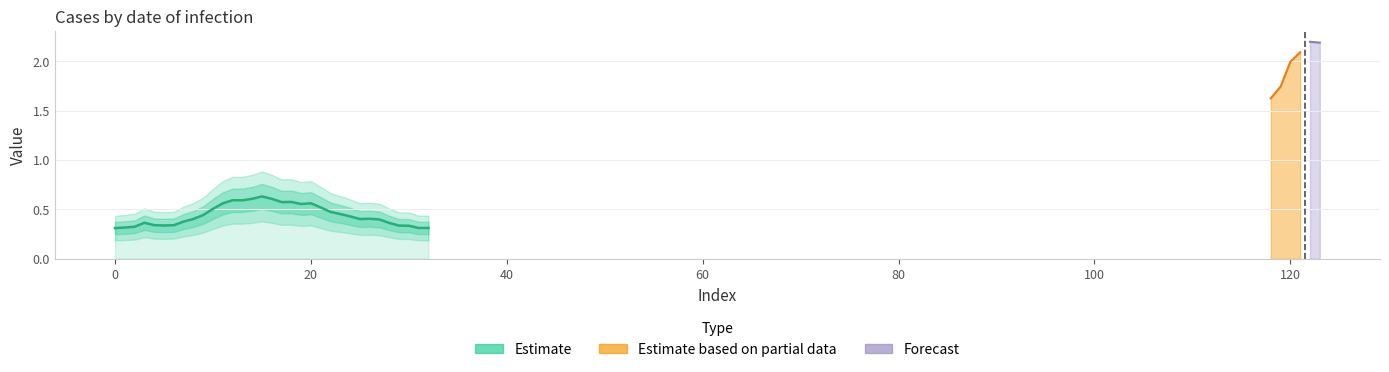

How many points are lower than both their immediate neighbors (excluding endpoints)?

6